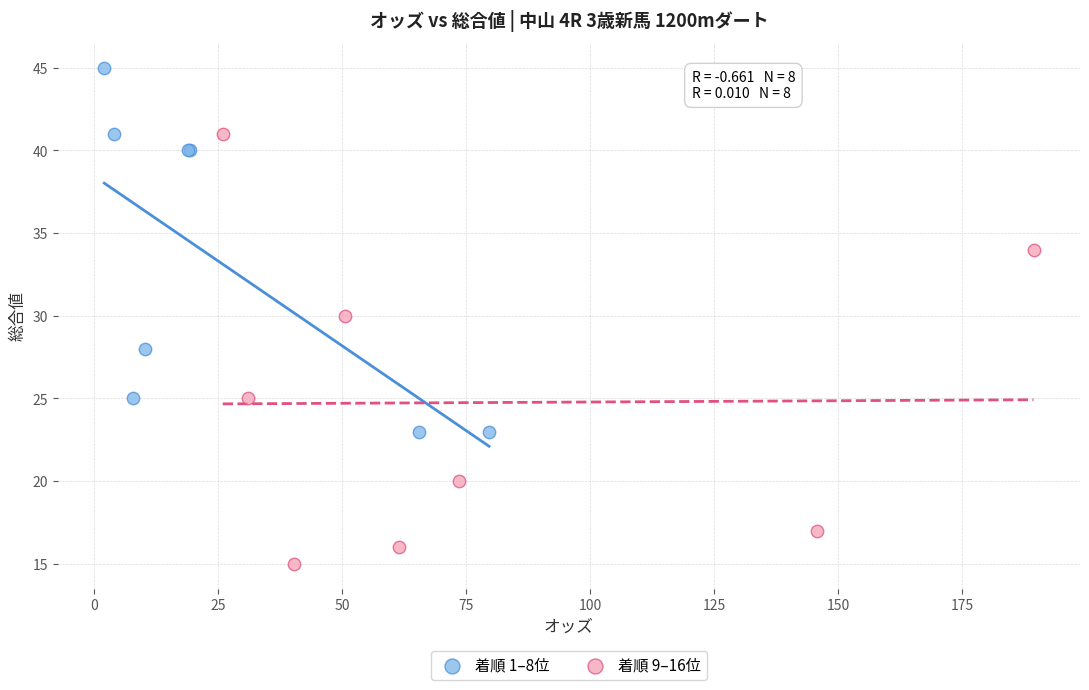

What are all the series names shown in the legend?

着順 1–8位, 着順 9–16位